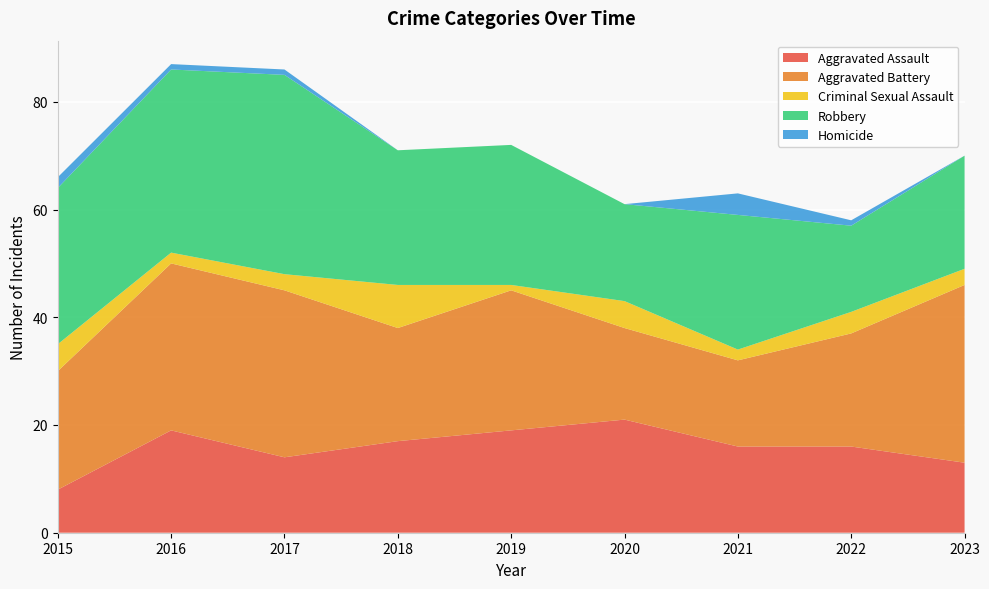

Reading left to right, extract all data points from this chart.

Aggravated Assault: 8	19	14	17	19	21	16	16	13
Aggravated Battery: 22	31	31	21	26	17	16	21	33
Criminal Sexual Assault: 5	2	3	8	1	5	2	4	3
Robbery: 29	34	37	25	26	18	25	16	21
Homicide: 2	1	1	0	0	0	4	1	0